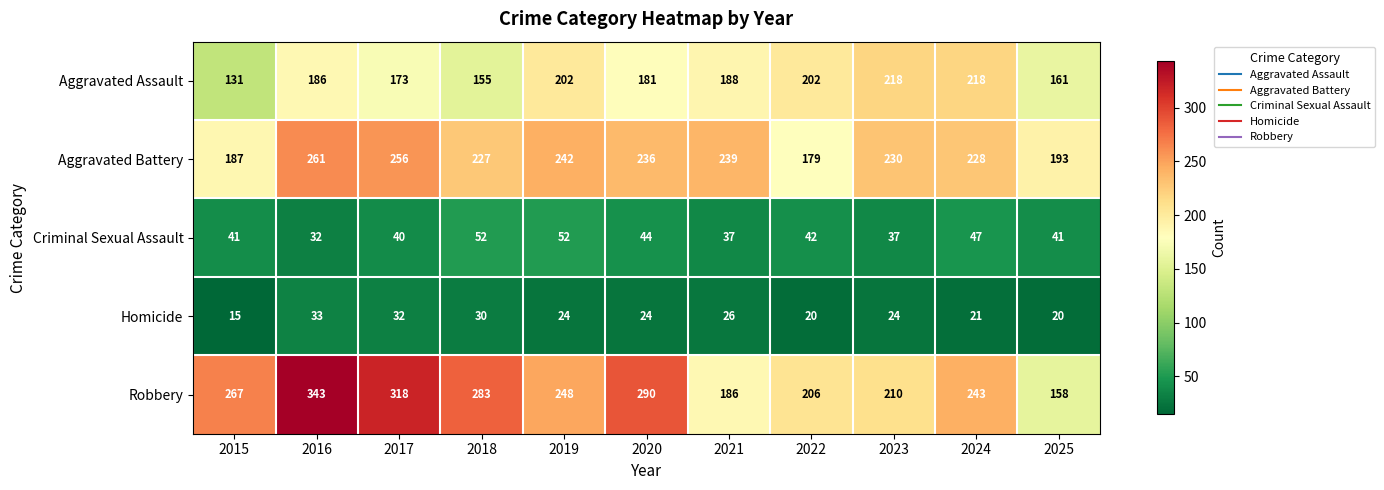

Rank the series at 2025 from highest to lowest value.

Aggravated Battery, Aggravated Assault, Robbery, Criminal Sexual Assault, Homicide